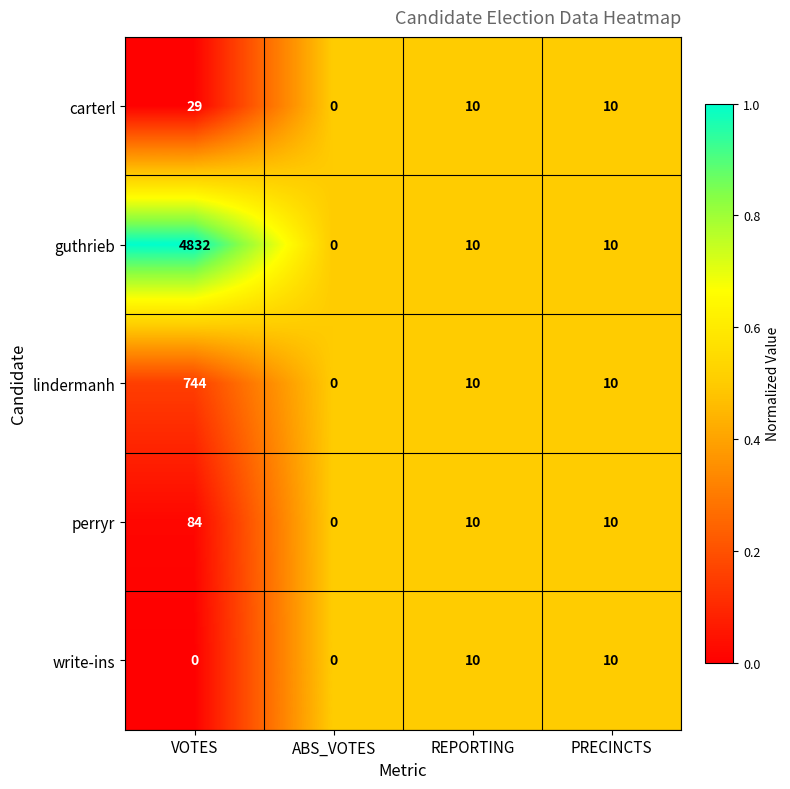

Reading left to right, what are all the values shown in this chart?

carterl: VOTES=29	ABS_VOTES=0	REPORTING=10	PRECINCTS=10
guthrieb: VOTES=4832	ABS_VOTES=0	REPORTING=10	PRECINCTS=10
lindermanh: VOTES=744	ABS_VOTES=0	REPORTING=10	PRECINCTS=10
perryr: VOTES=84	ABS_VOTES=0	REPORTING=10	PRECINCTS=10
write-ins: VOTES=0	ABS_VOTES=0	REPORTING=10	PRECINCTS=10